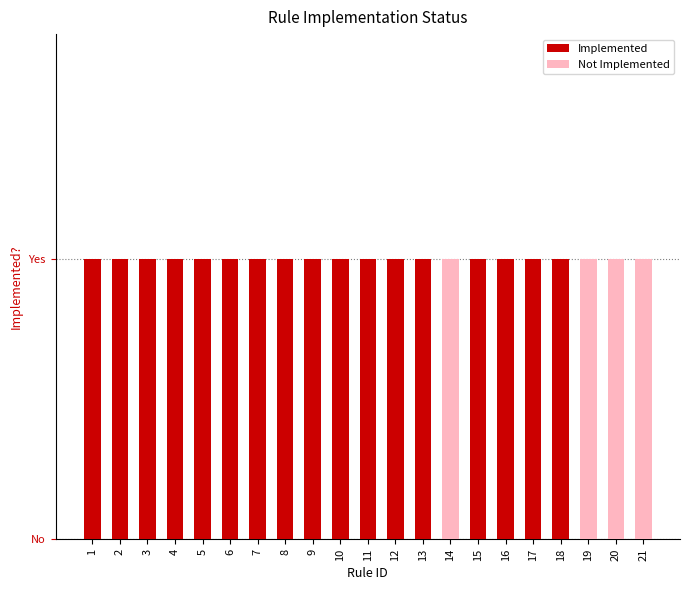

Is it true that Implemented equals 1 at 7?

True